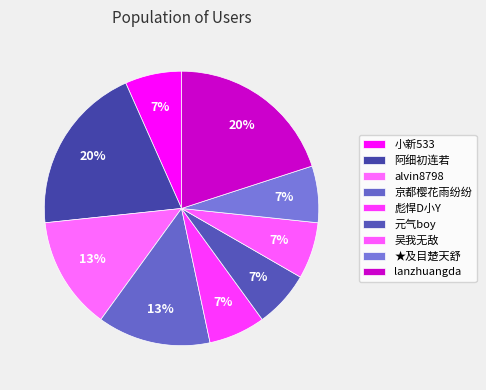

Is it true that 阿细初连若 is 27% of the pie?

False